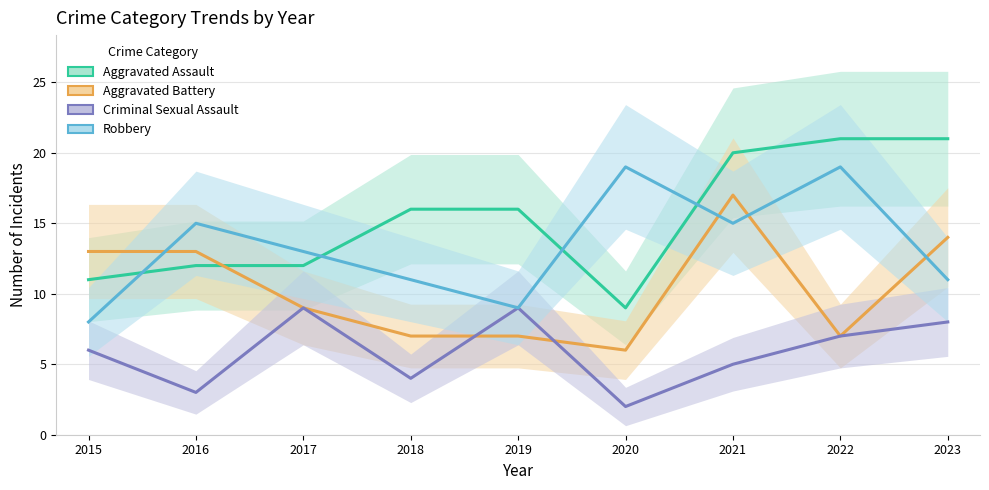

What is the spread (max minus min) of values at 2021?

15